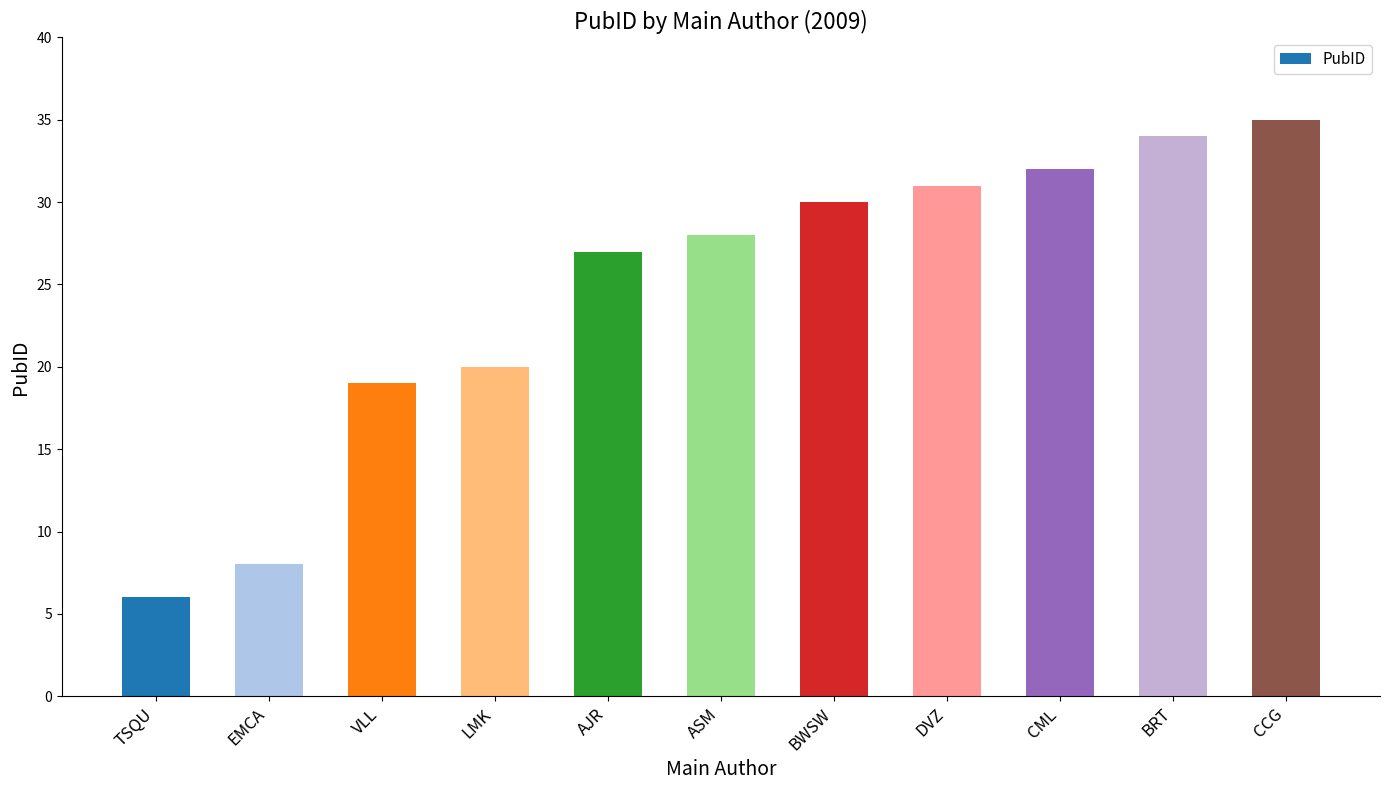

The value at VLL is 33. True or false?

False